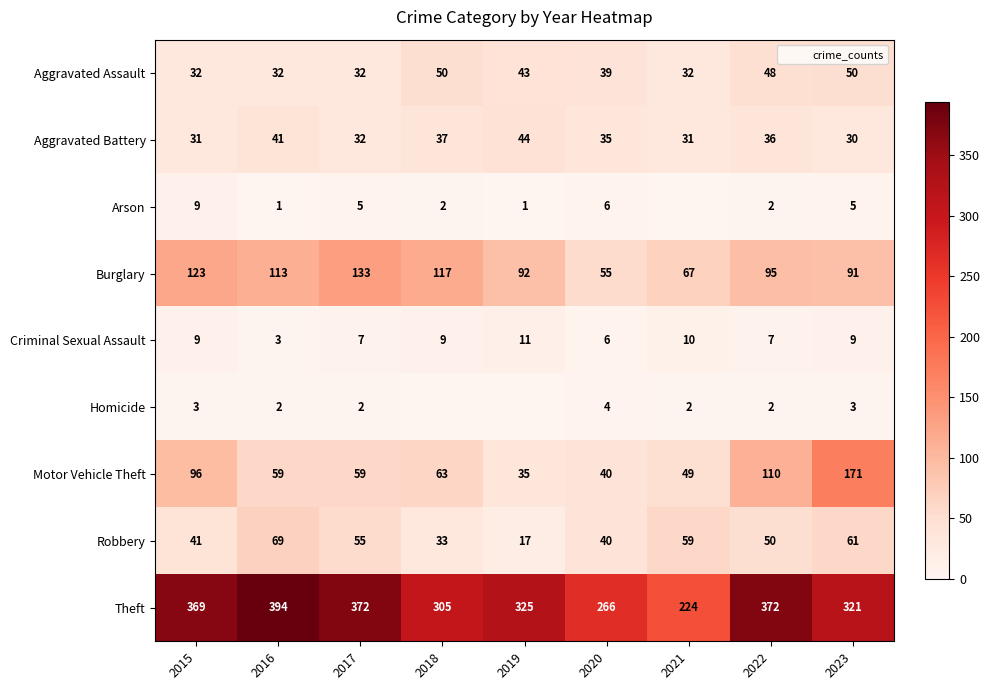

At which label is Aggravated Battery closest to 37?

2018